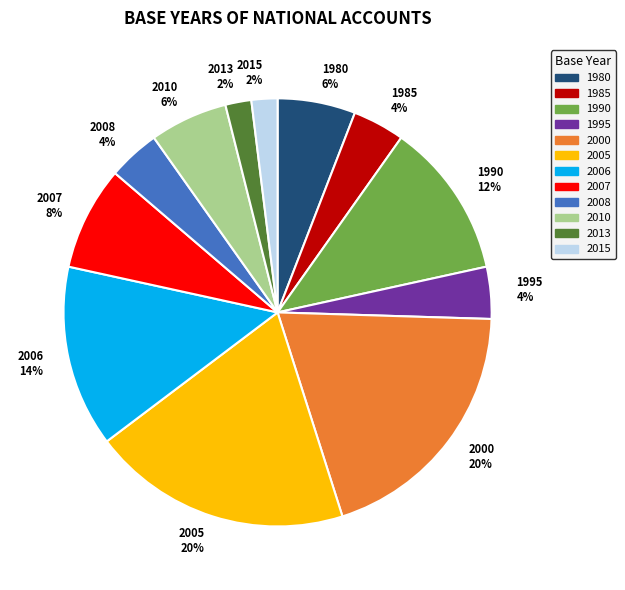

What is the ratio of the value at 2008 to the value at 2007?

0.5